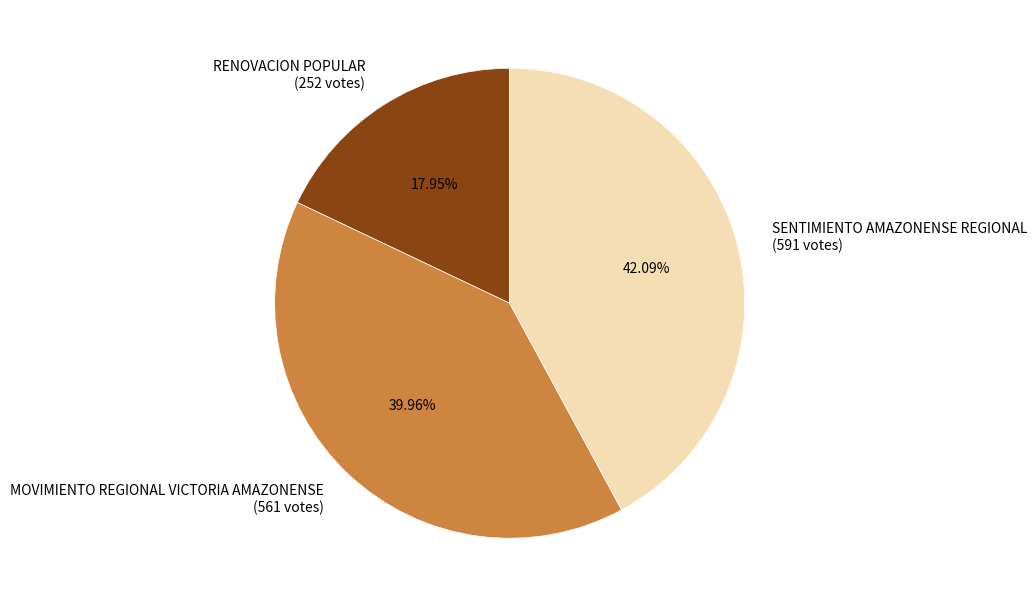

To the nearest percent, what percentage of the pie is MOVIMIENTO REGIONAL VICTORIA AMAZONENSE?

40%